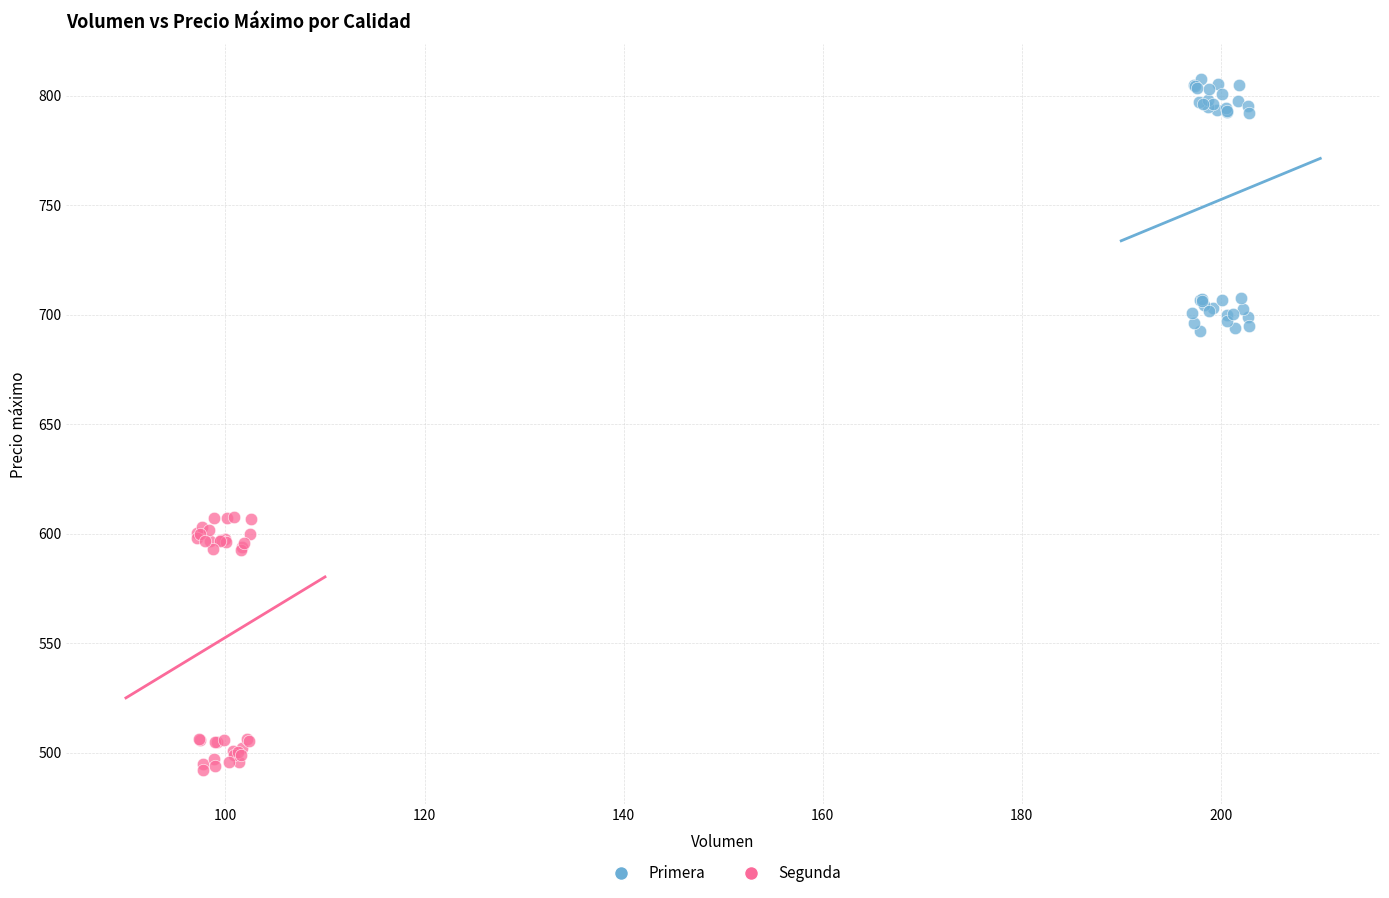

Which series contains the highest Y value?

Primera